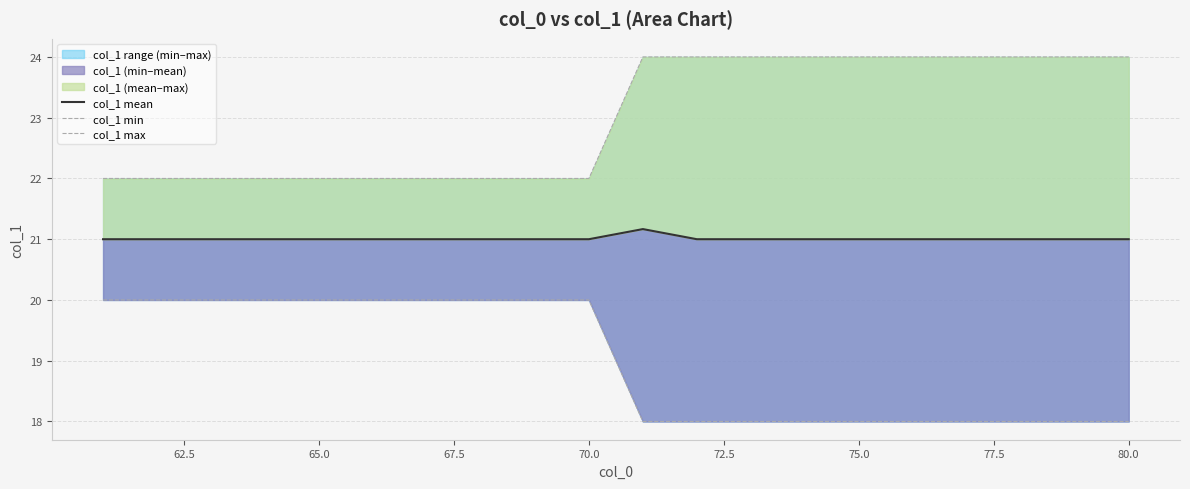

At how many categories does at least one series exceed 22?

10